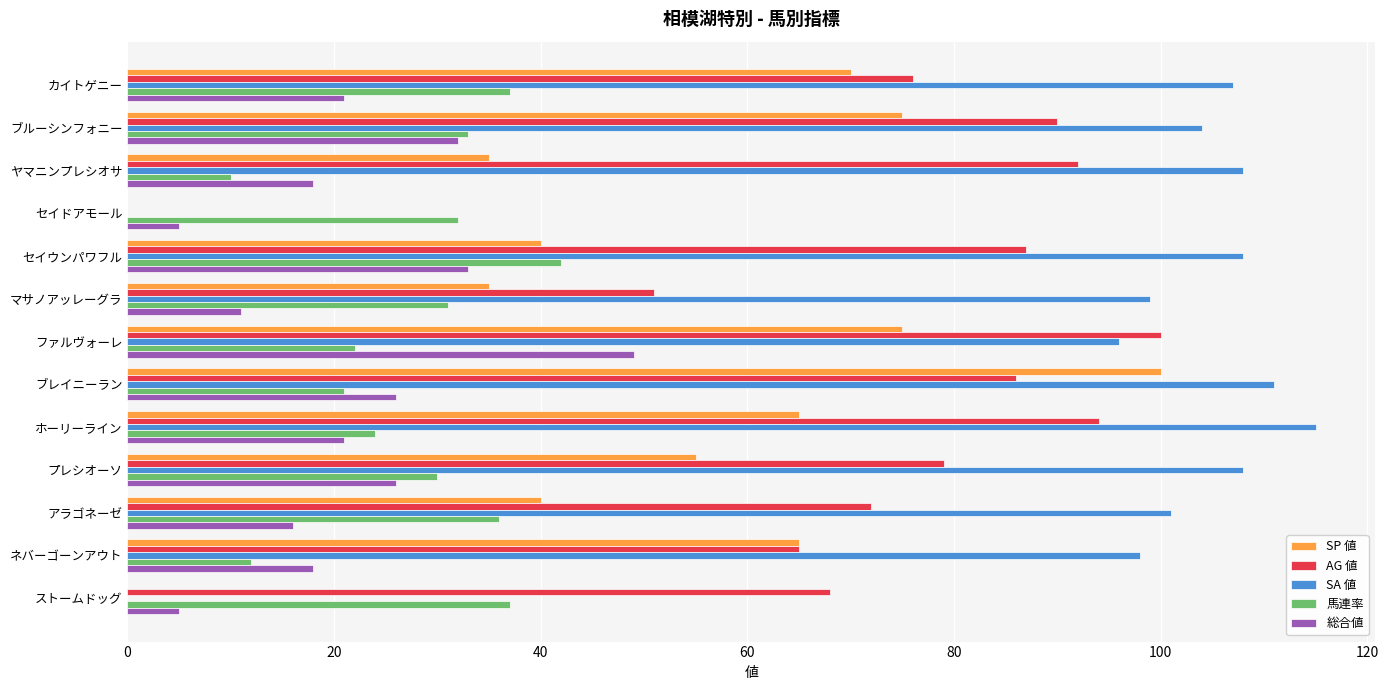

What is the maximum value shown in the chart?

115